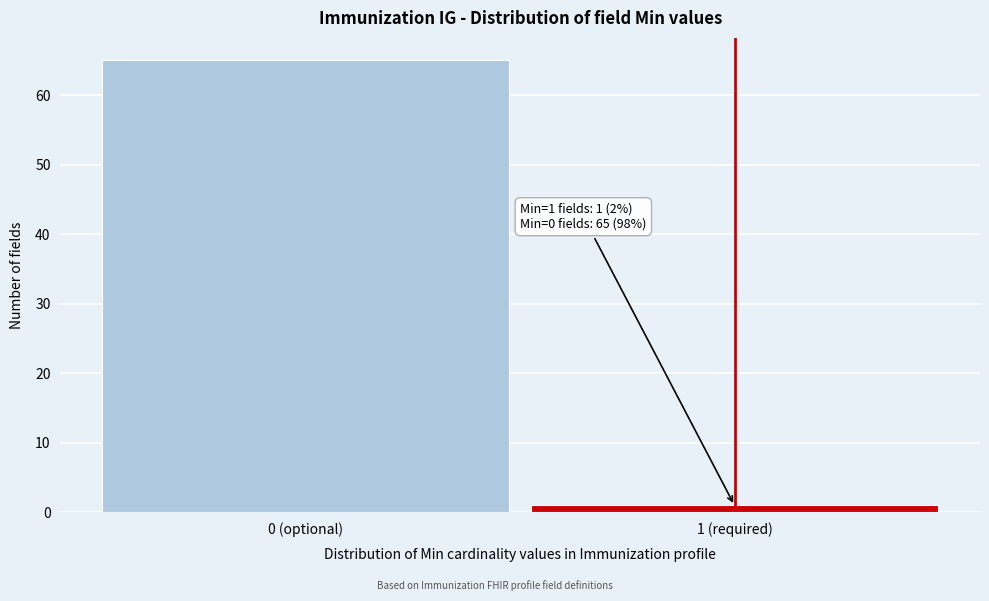

Reading left to right, extract all data points from this chart.

65	1